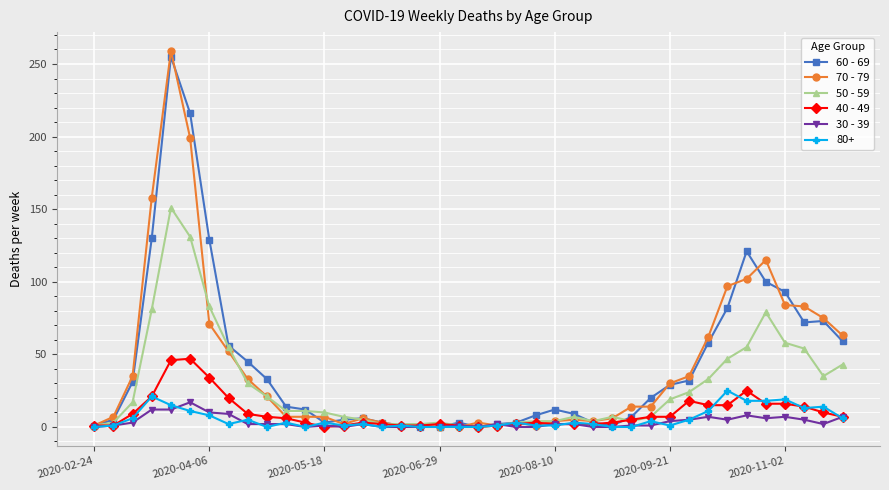

True or false: 70 - 79 has more than 1 points higher than both neighbors.

True